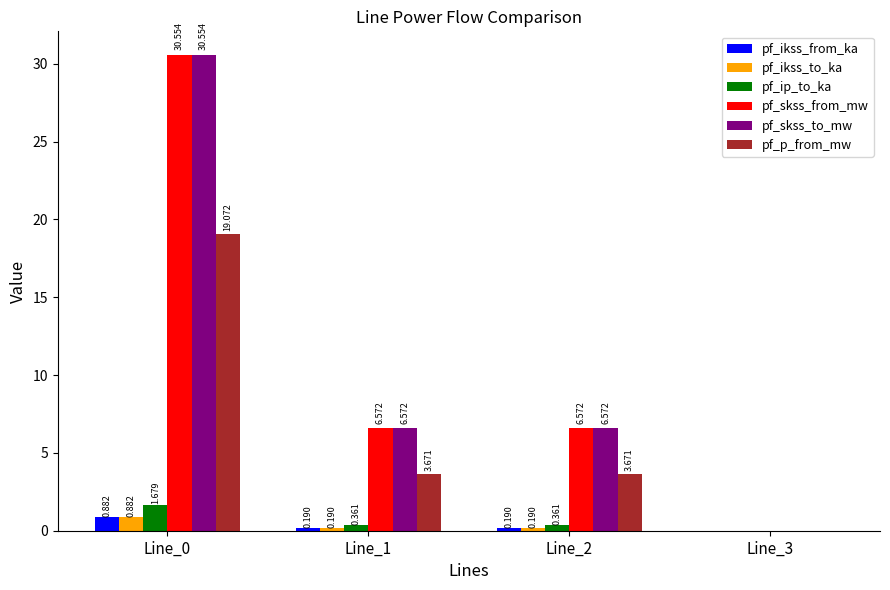

Is the value of pf_skss_from_mw at Line_3 greater than the value of pf_skss_to_mw at Line_1?

No